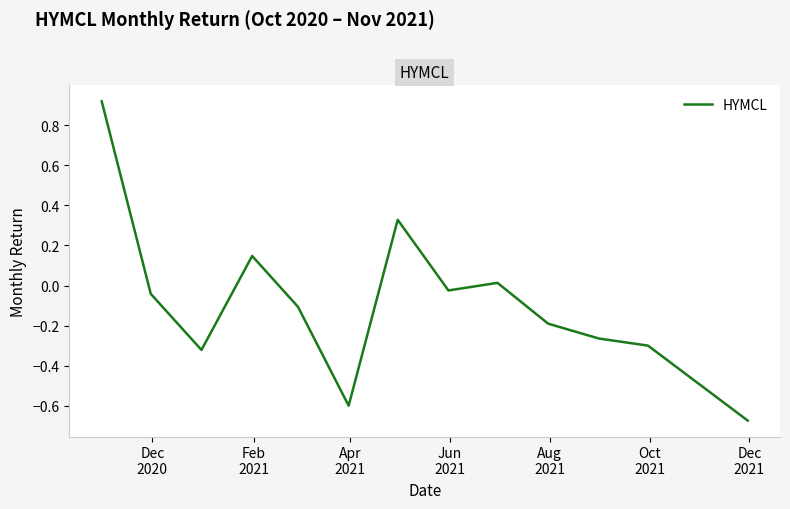

Is this an area chart (filled region under the line)?

No